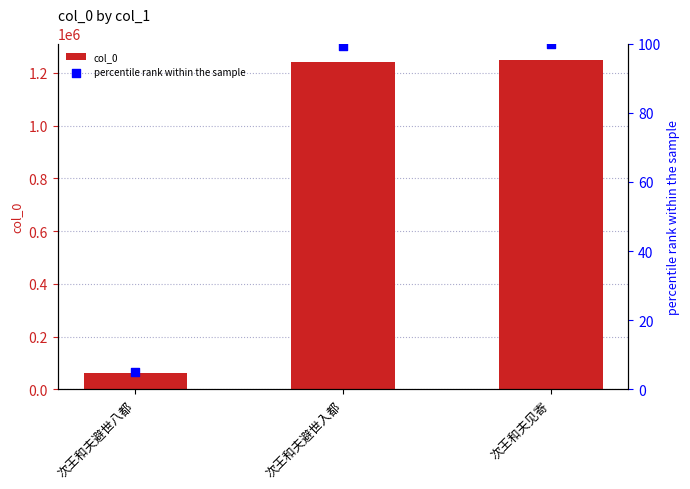

What is the total value across all series at 次王和夫见寄?

1249480.0